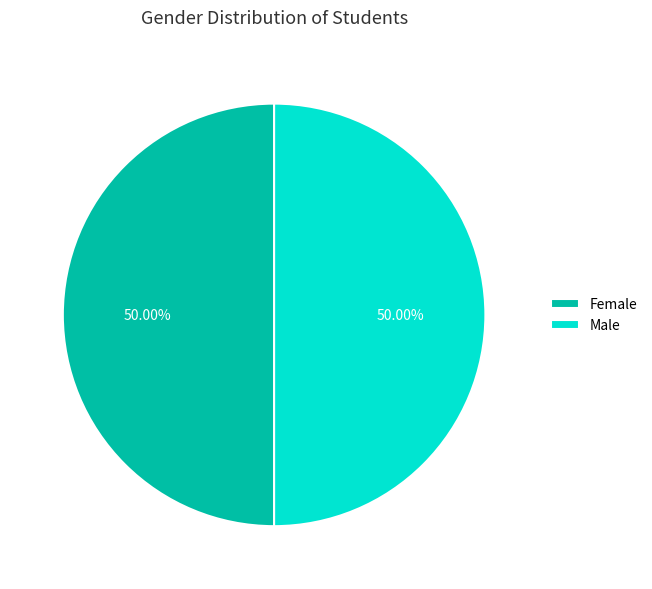

To the nearest percent, what is the difference between the largest and smallest slice percentages?

0%